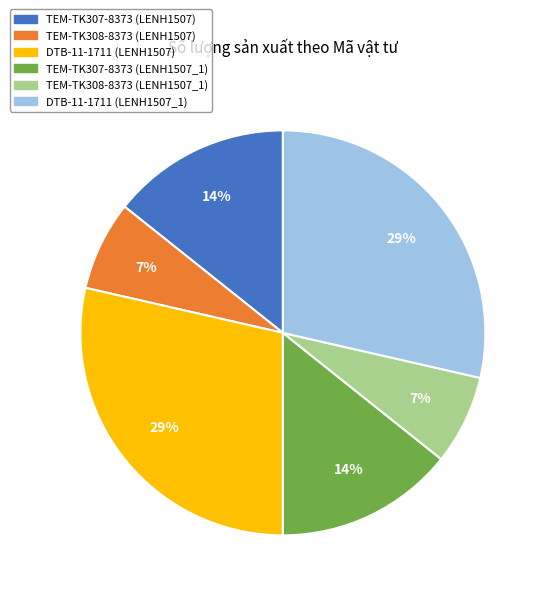

Count the number of slices in the pie.

6